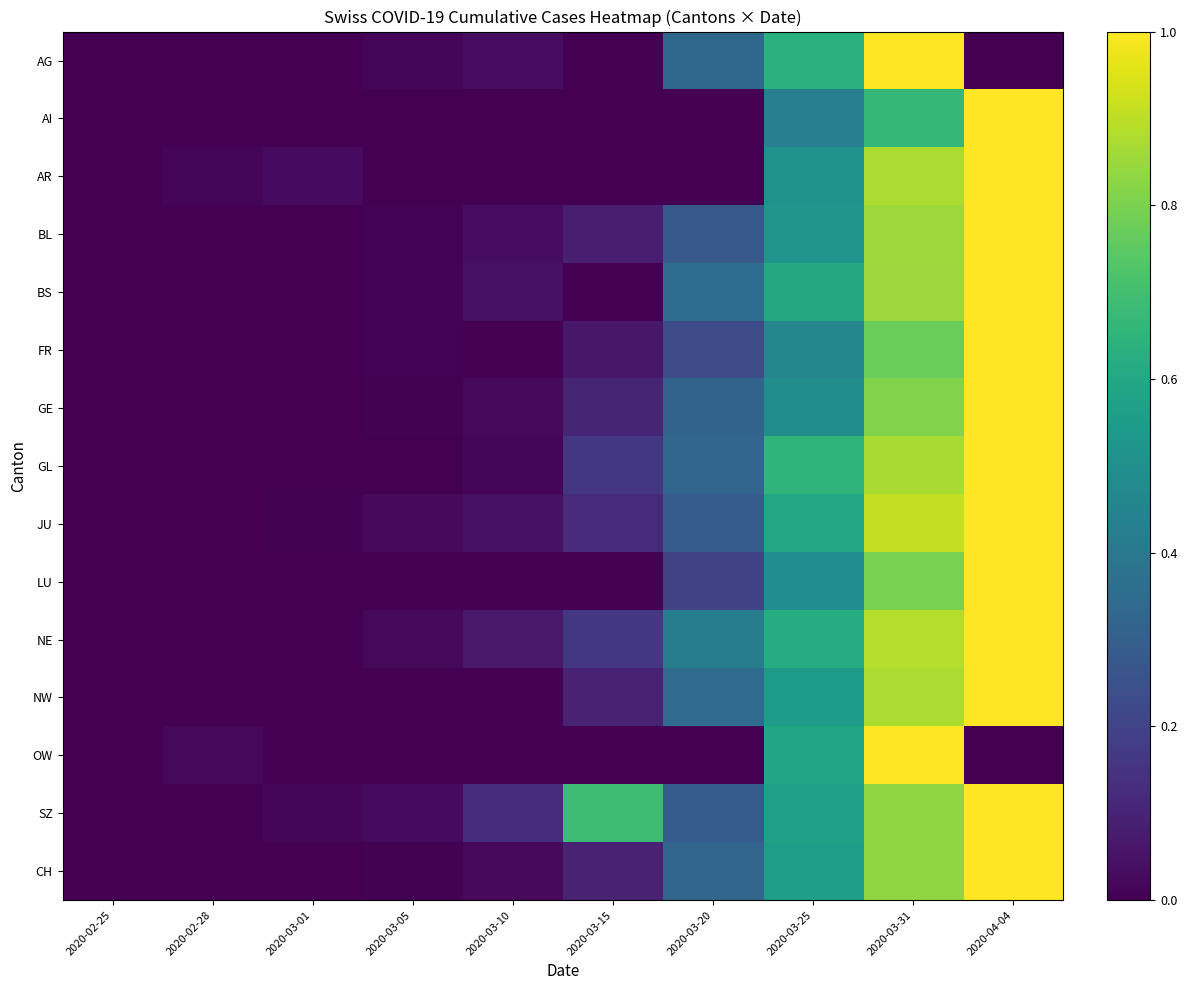

Which has a higher value, 2020-03-10 or 2020-04-04?

2020-03-10